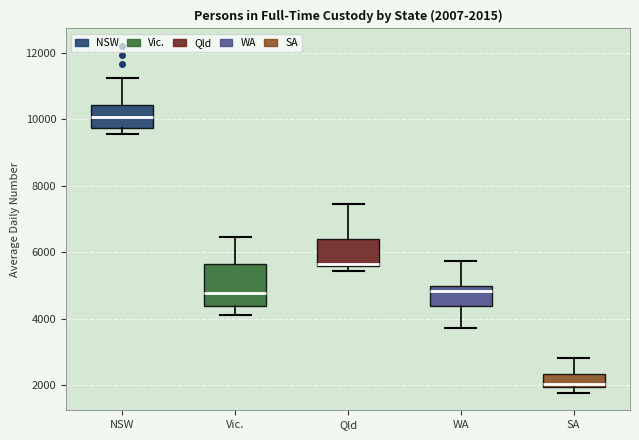

Which box's median line is the highest?

NSW